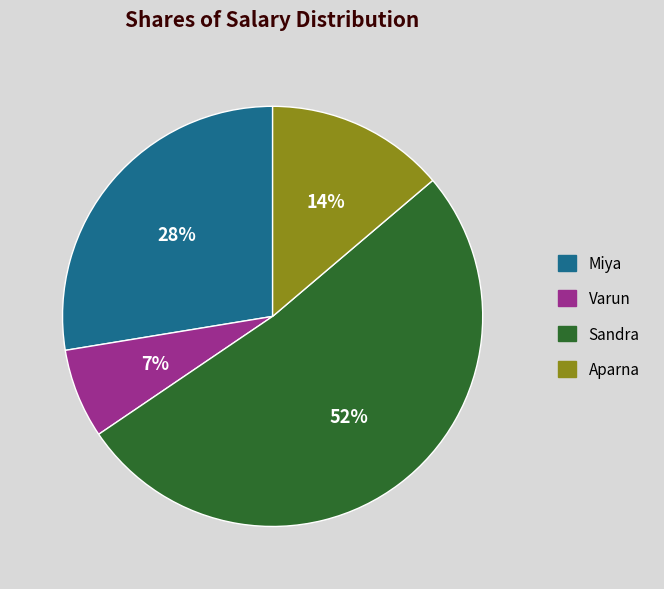

Rank the categories by value from lowest to highest.

Varun, Aparna, Miya, Sandra